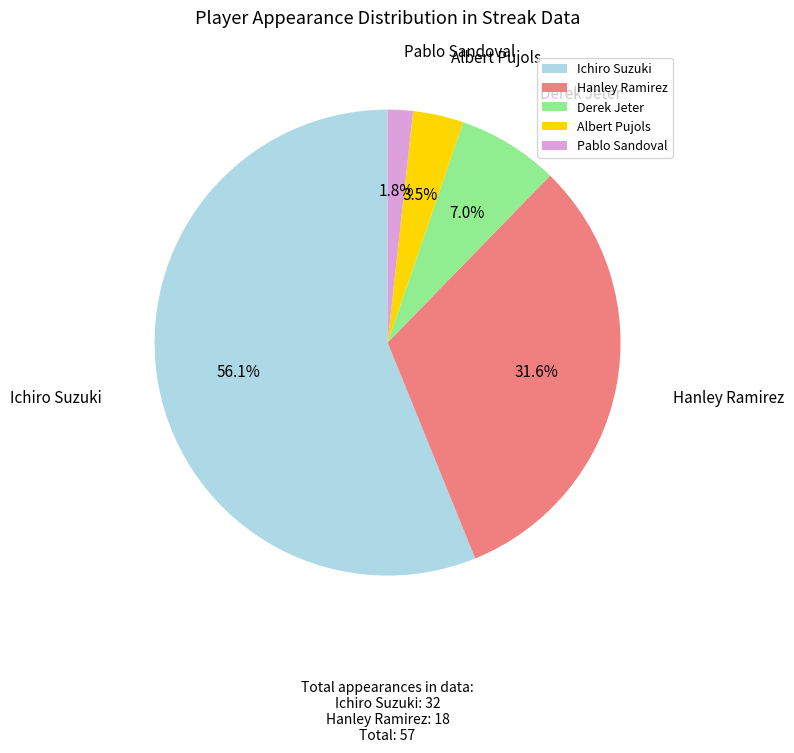

Do Albert Pujols and Hanley Ramirez together represent more than half of the pie?

No